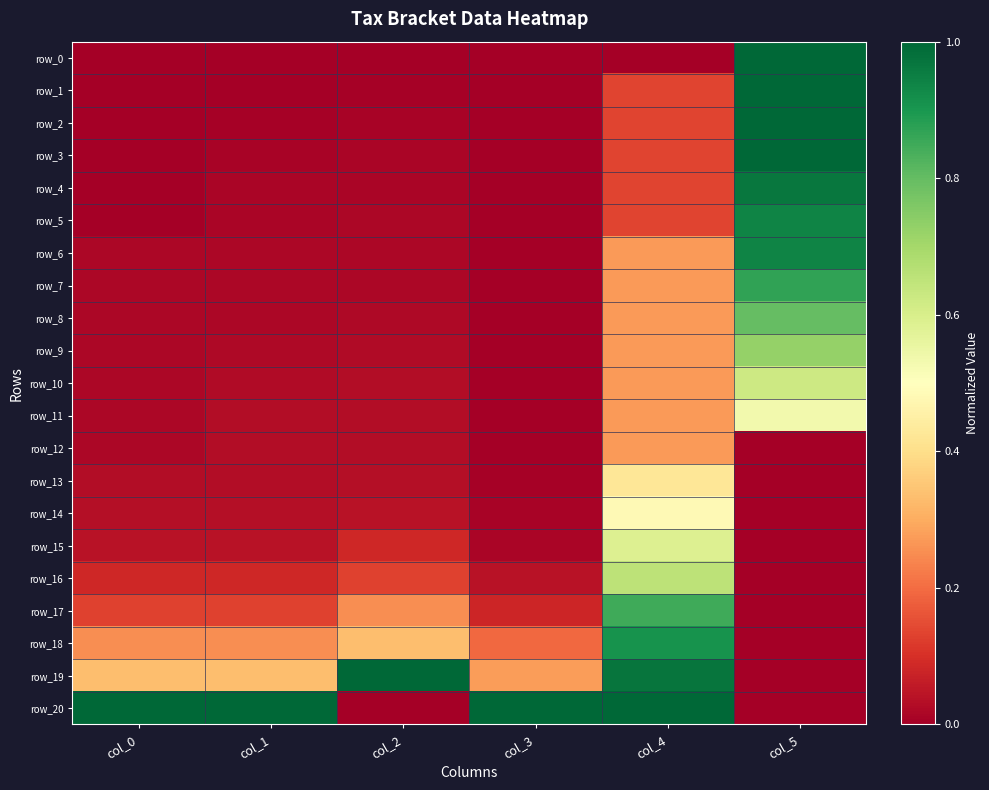

Is it true that row_10 equals 0.0 at col_1?

False